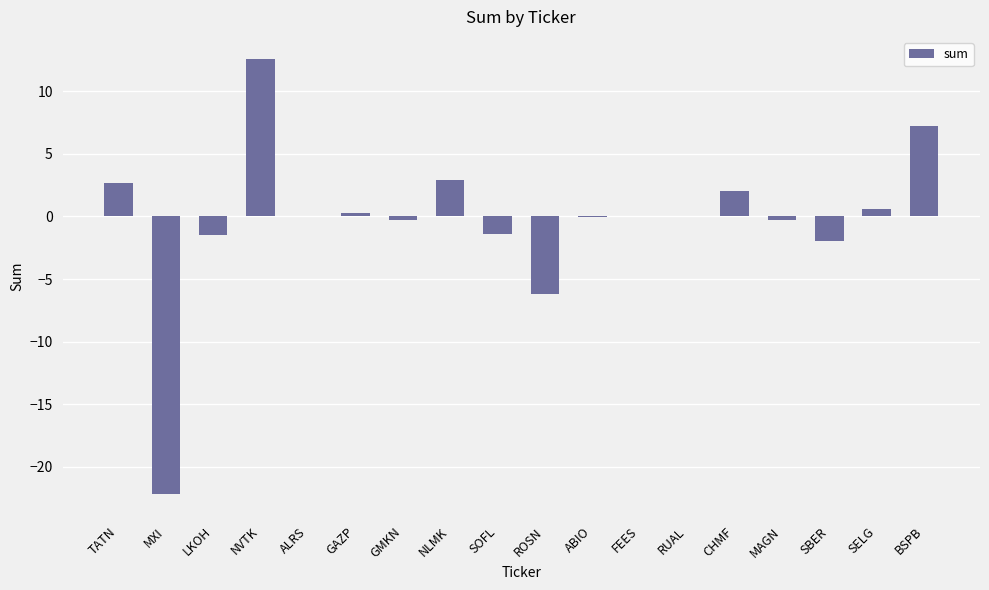

What is the maximum value shown in the chart?

12.6